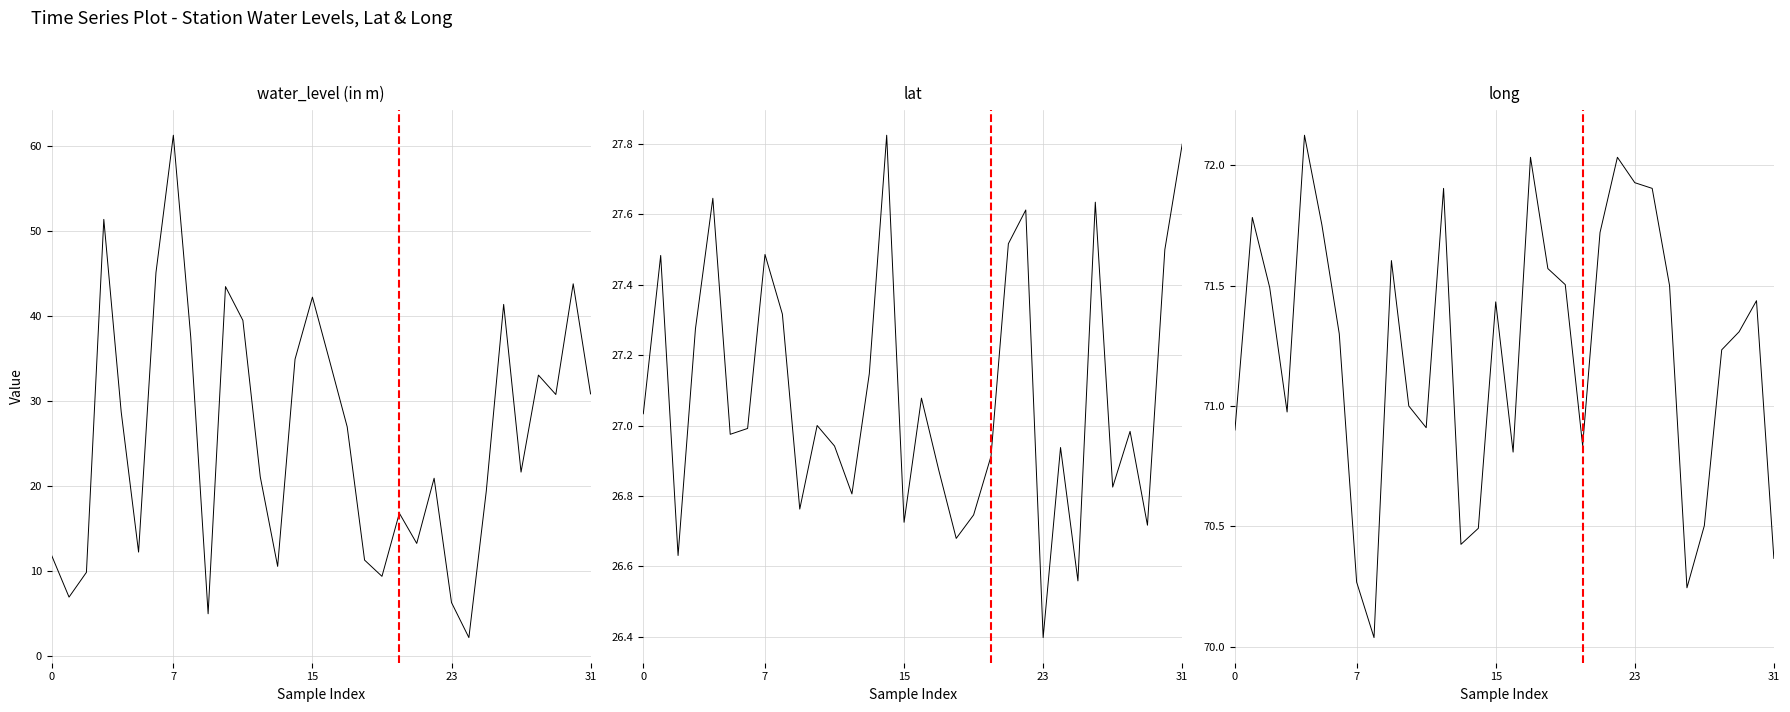

What is the sum of the long values at 17 and 0?

142.9